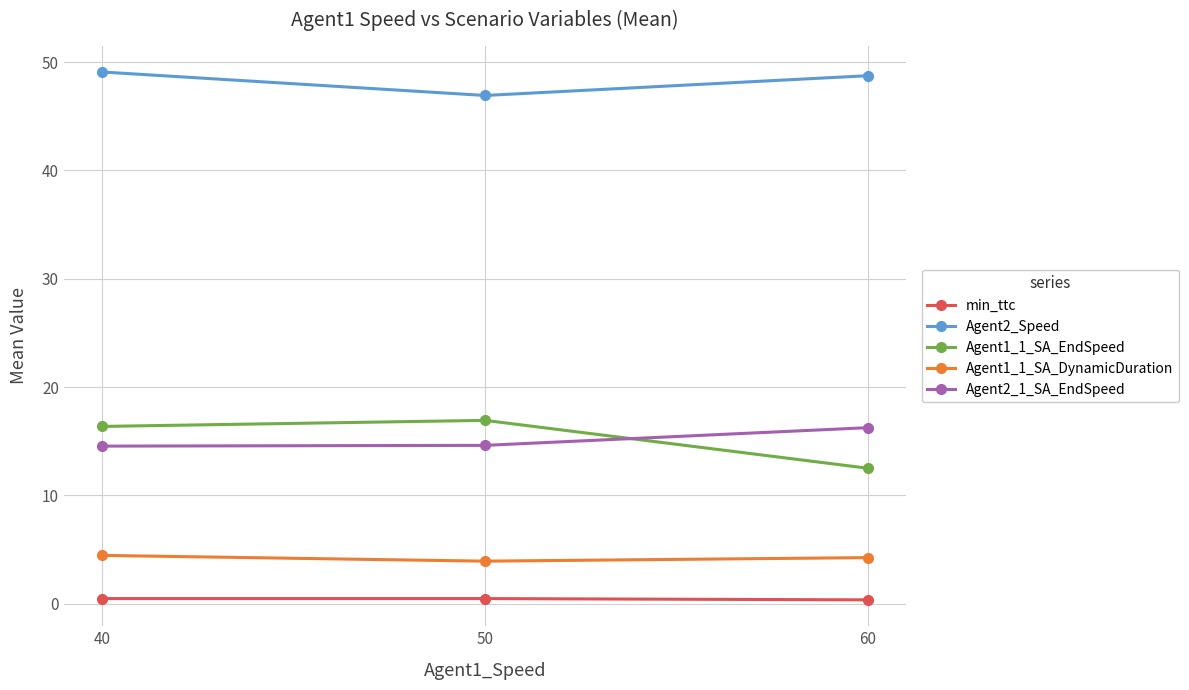

What are all the series names shown in the legend?

min_ttc, Agent2_Speed, Agent1_1_SA_EndSpeed, Agent1_1_SA_DynamicDuration, Agent2_1_SA_EndSpeed